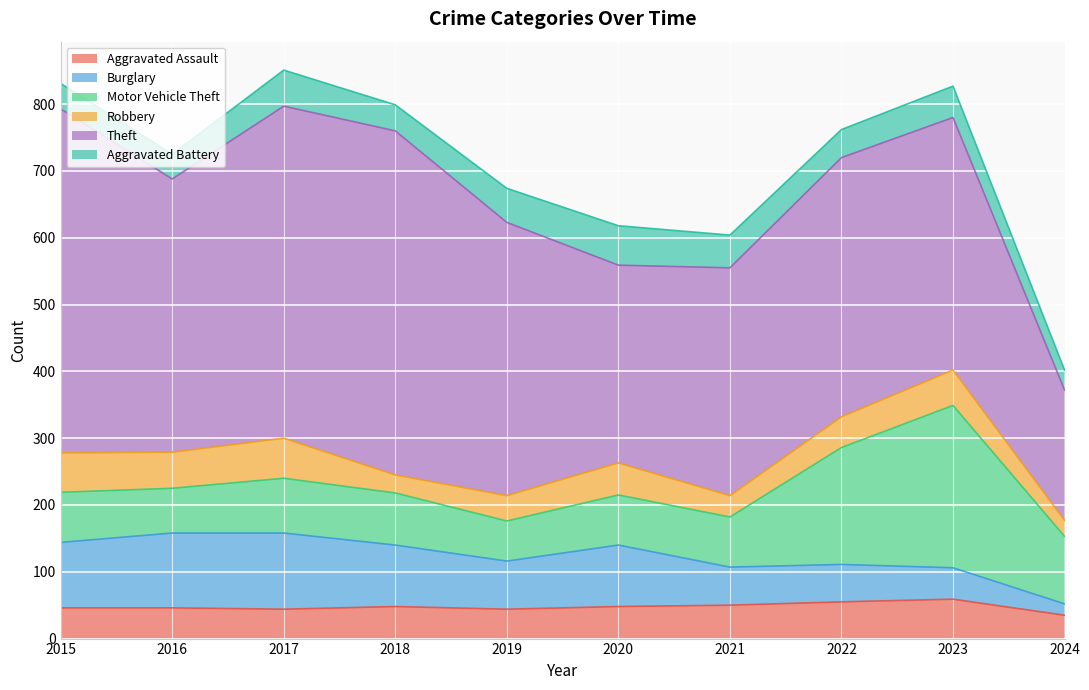

True or false: Theft has more than 2 interior local peaks.

False